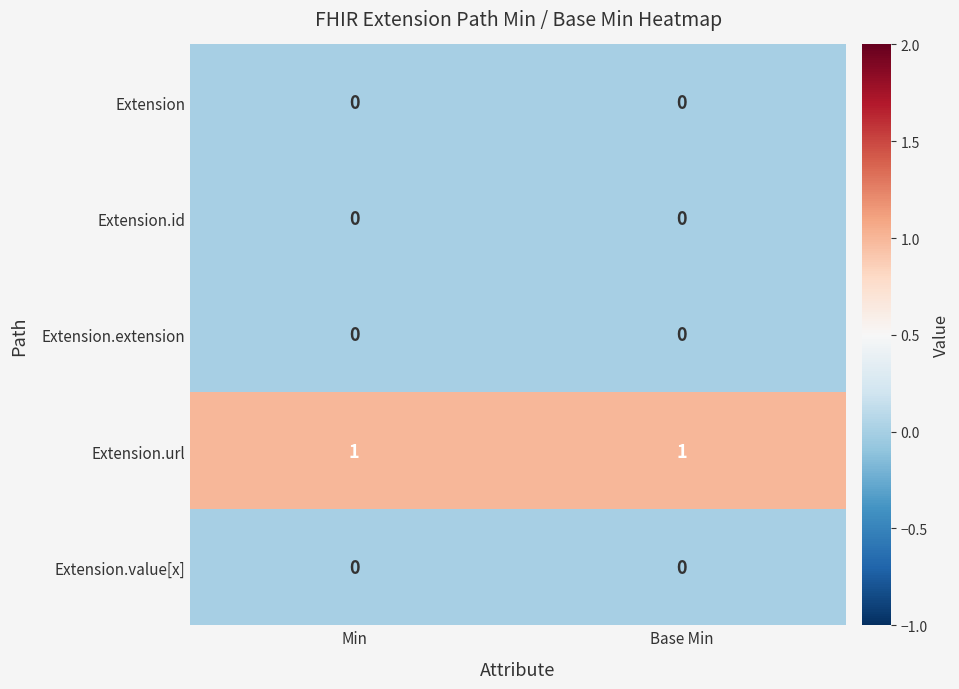

The value of Extension at Base Min is 0. True or false?

True